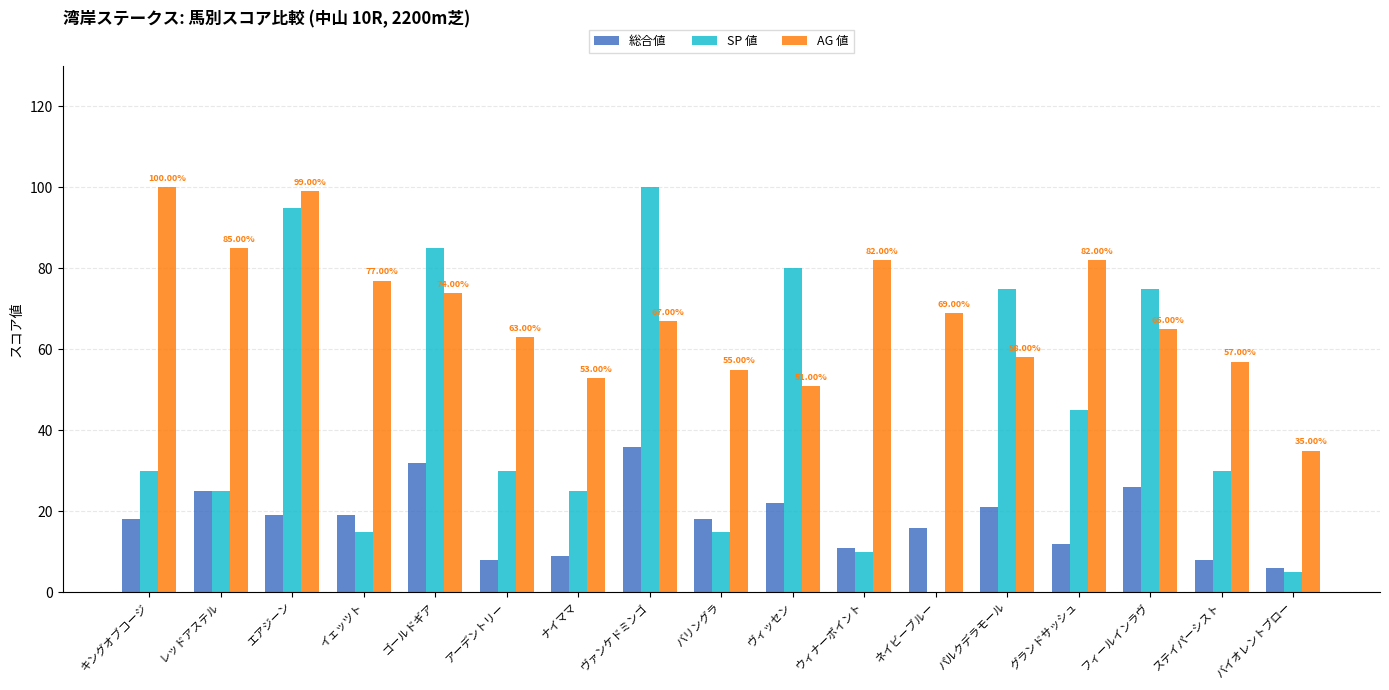

How many groups of bars are there?

17